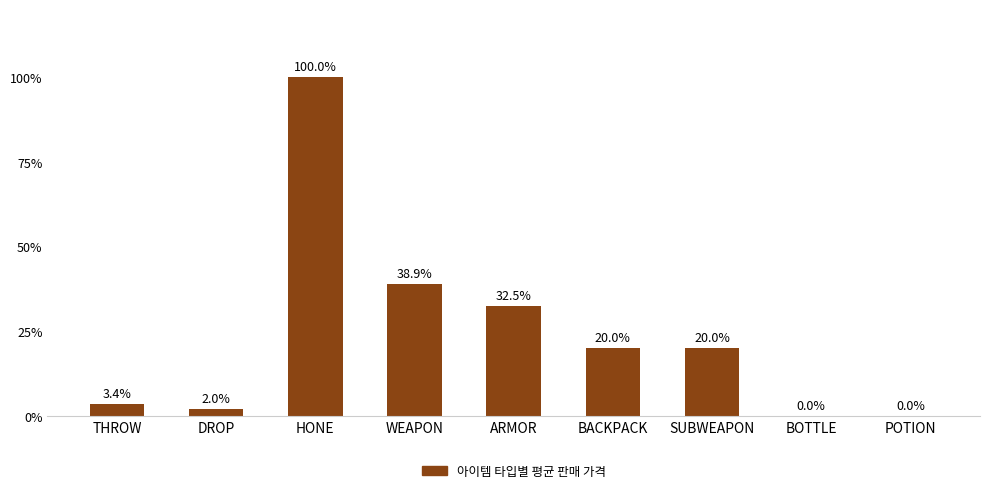

What is the sum of the values at HONE and WEAPON?

138.9